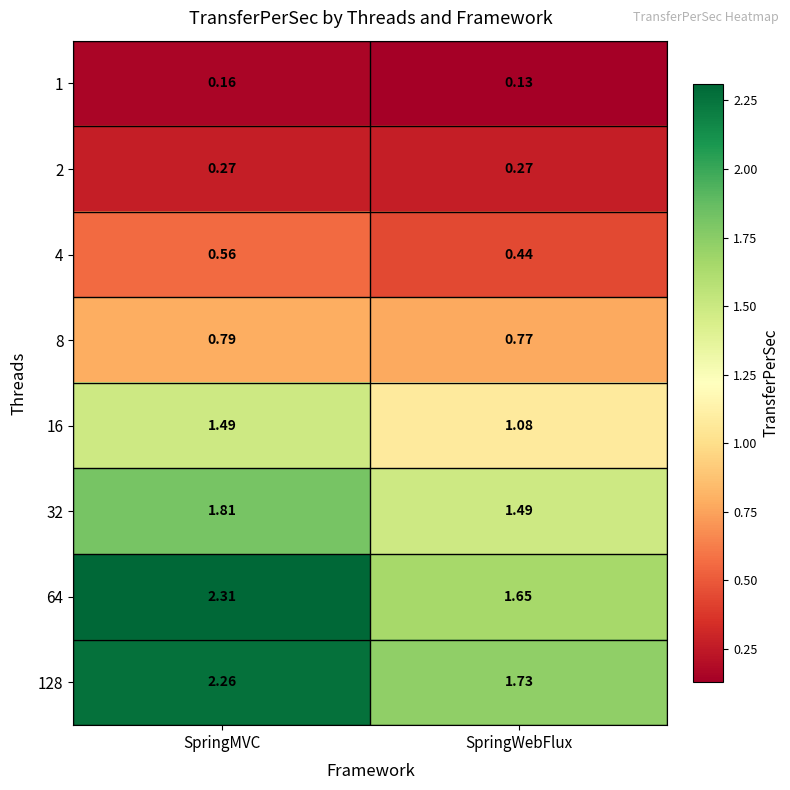

Which category has the lowest value in the 4 series?

SpringWebFlux